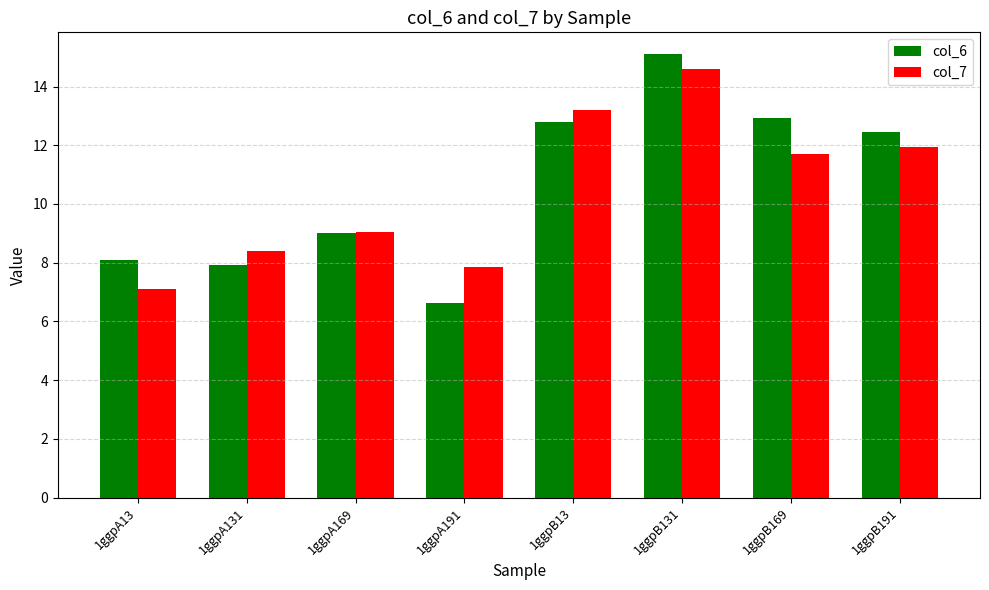

True or false: col_6 has a value of 8.9 at 1ggpA191.

False